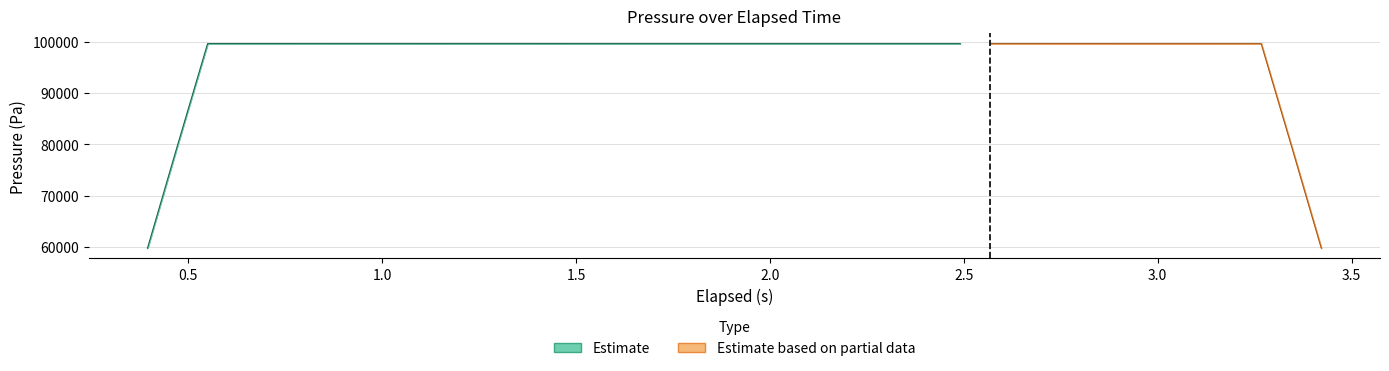

What is the value of the pressure point at the 5th from the left?

99602.0